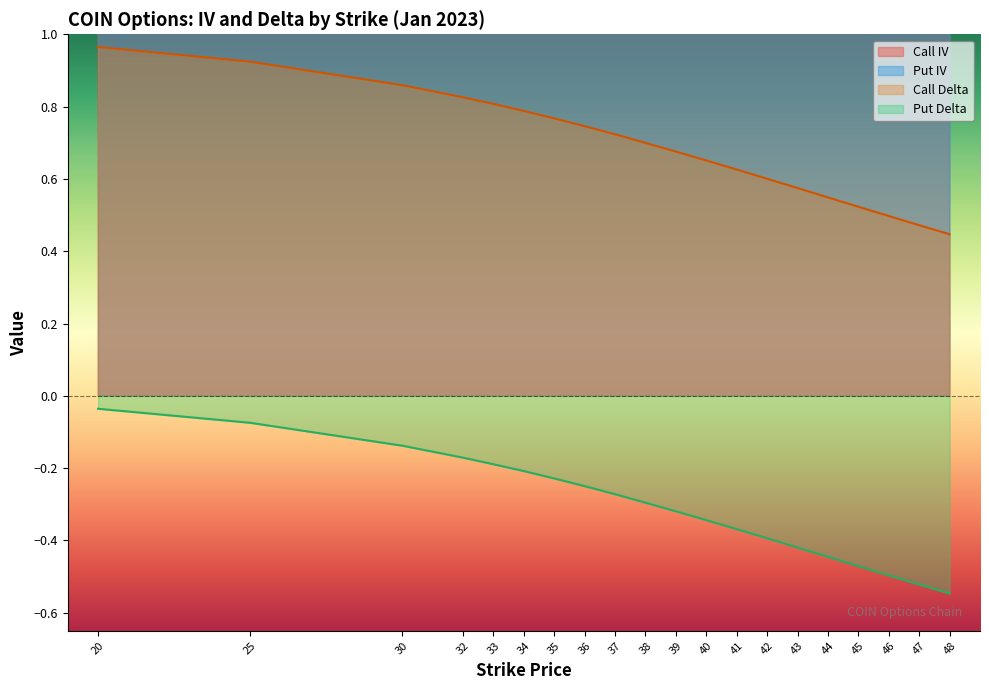

How many times do Call IV and Put IV cross each other?

3